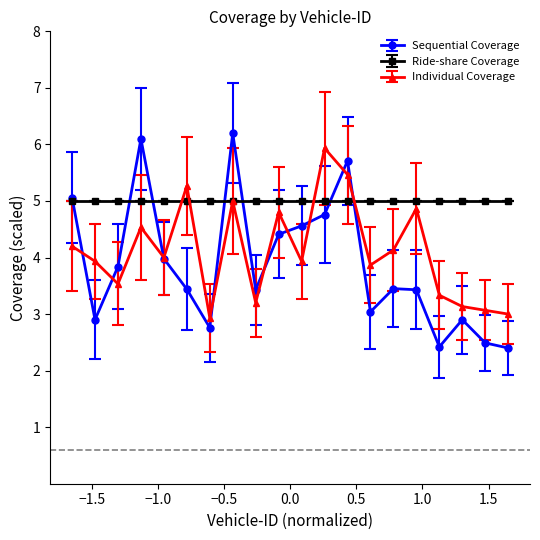

Which series has the widest spread of values?

Sequential Coverage